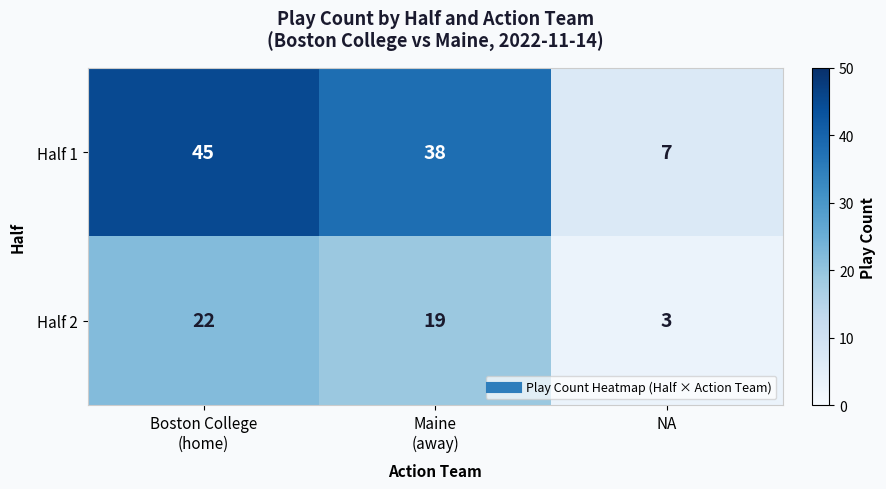

Reading left to right, what are all the values shown in this chart?

Half 1: 45	38	7
Half 2: 22	19	3